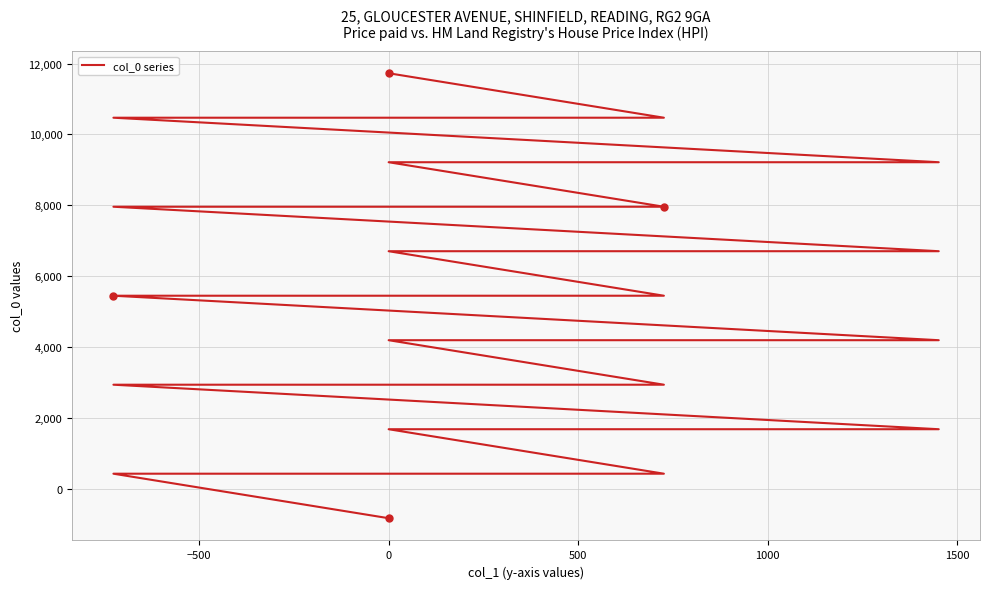

What is the label of the 20th point from the left?

19